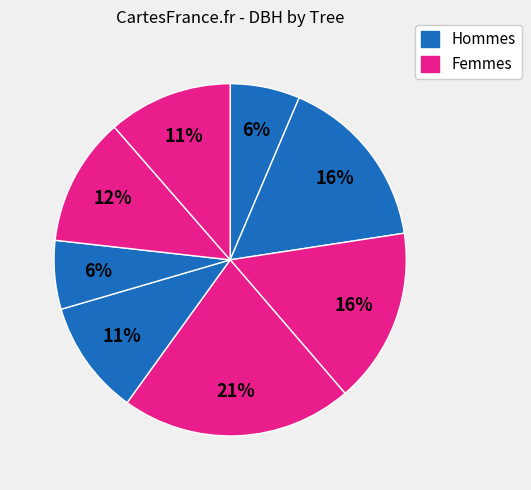

How many segments does this pie chart have?

8